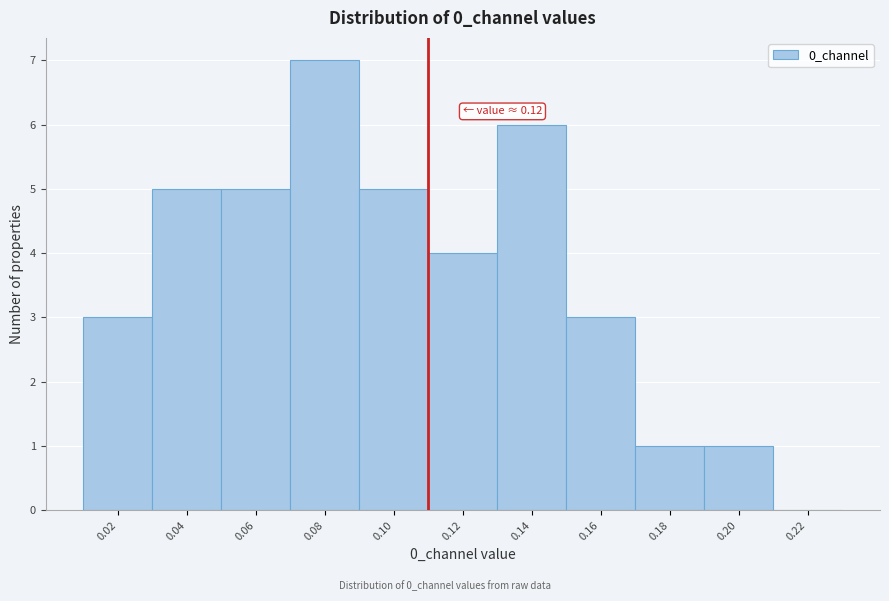

Reading left to right, list all the values displayed in this chart.

0.02=3	0.04=5	0.06=5	0.08=7	0.10=5	0.12=4	0.14=6	0.16=3	0.18=1	0.20=1	0.22=0